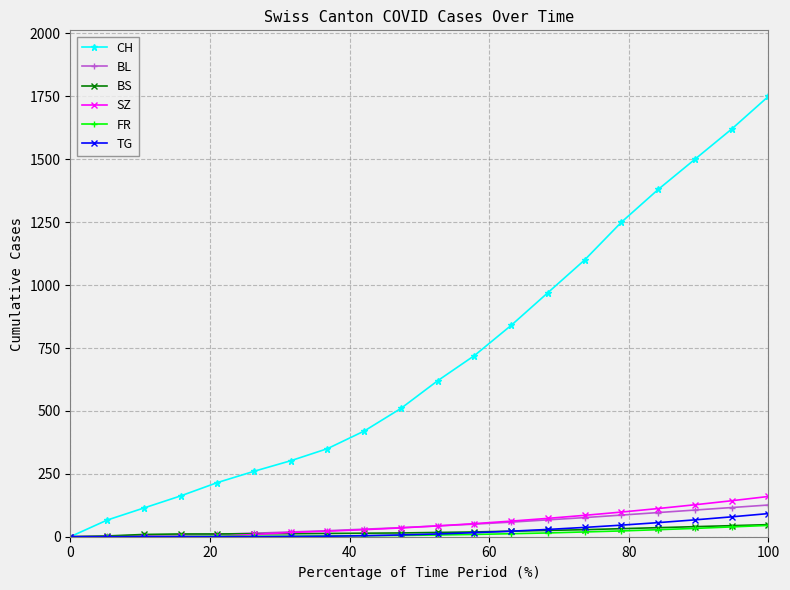

What is the maximum value for BL?

126